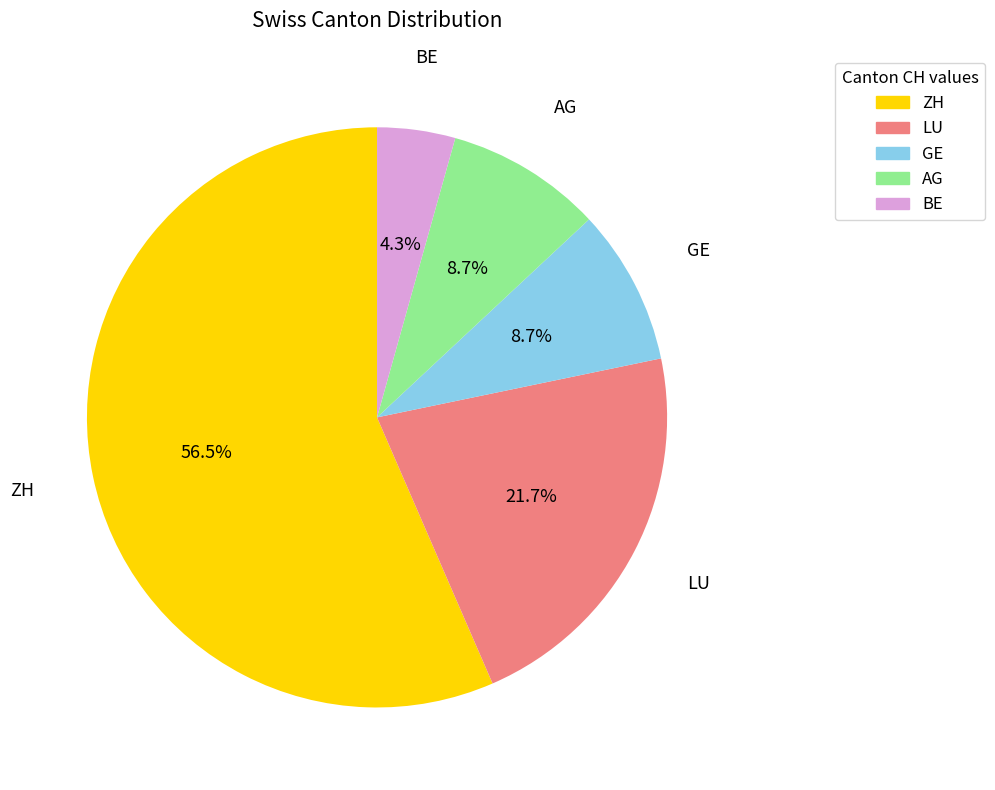

To the nearest percent, what is the difference between the largest and smallest slice percentages?

52%